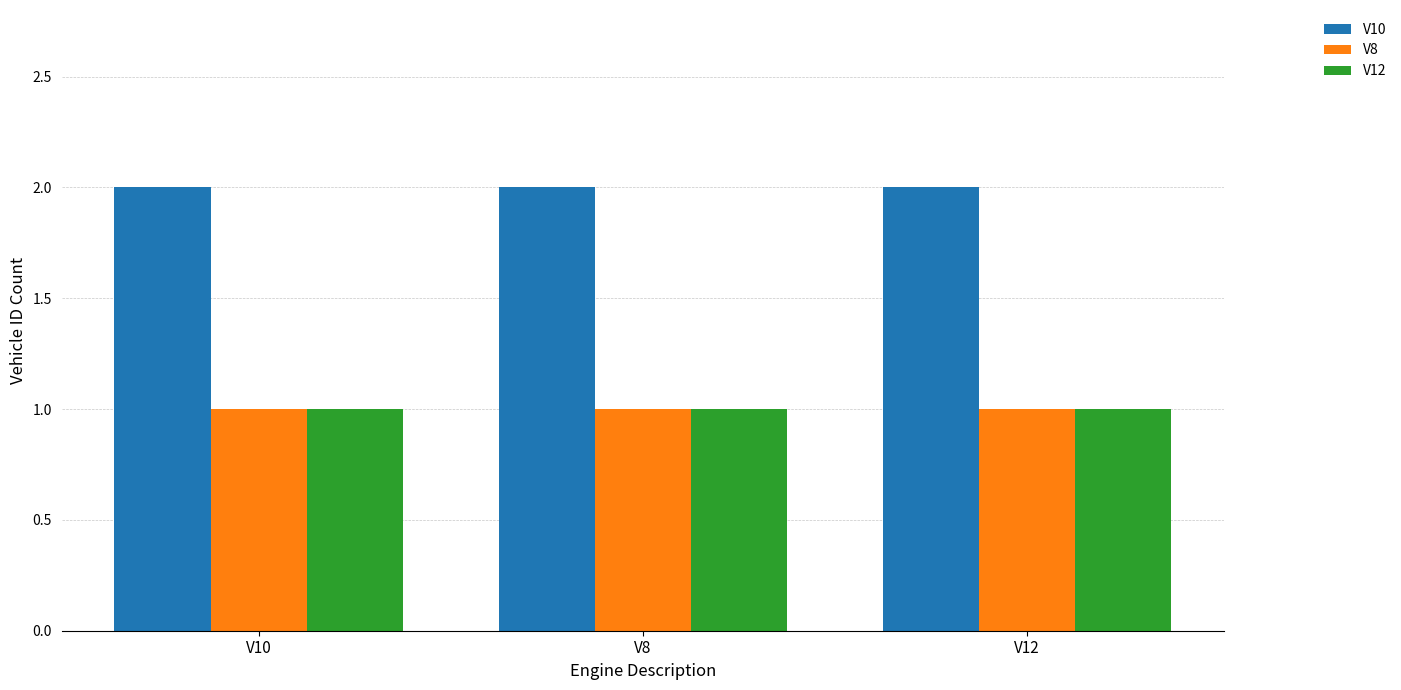

What is the label of the 1st bar from the right?

V12